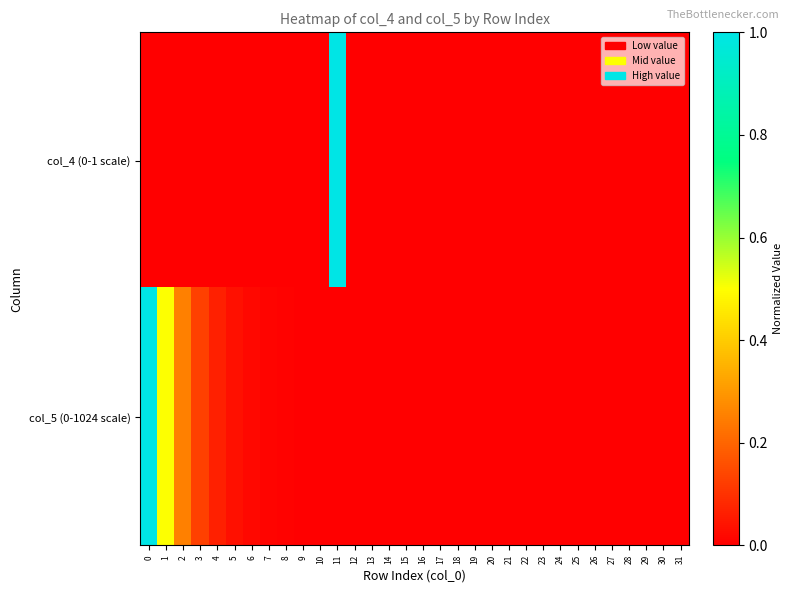

Between 17 and 2, which is larger?

17